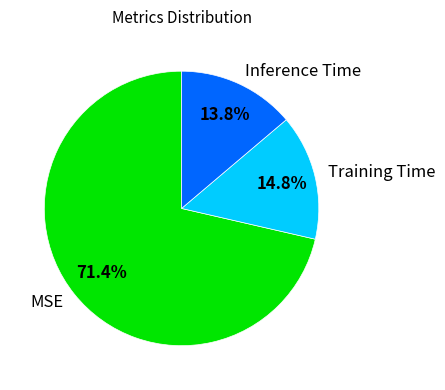

To the nearest percent, what is the difference between the MSE and Inference Time slice percentages?

58%